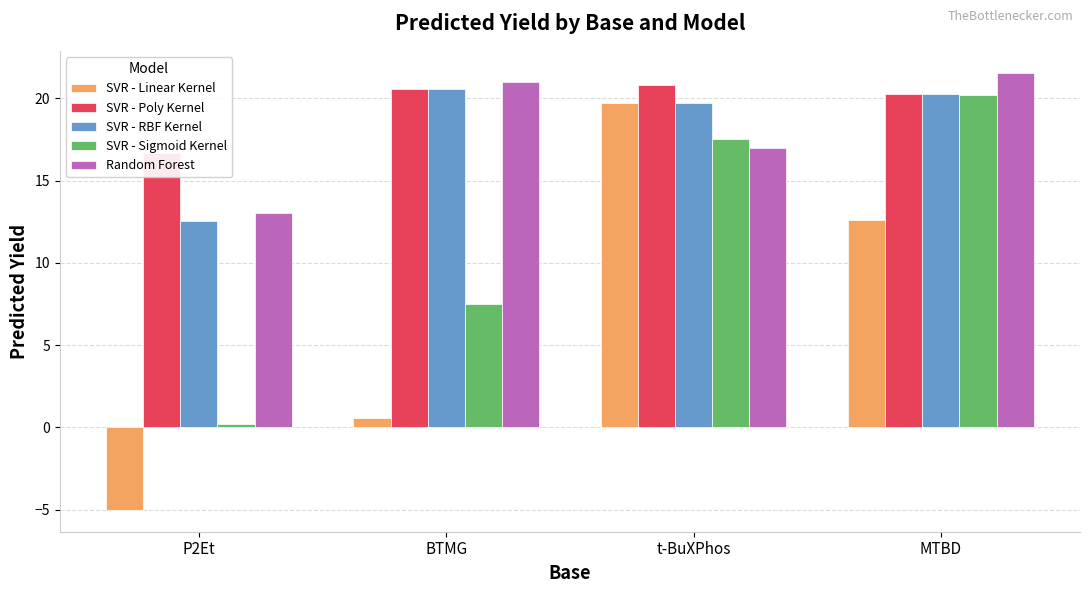

Reading right to left, list all the values displayed in this chart.

SVR - Linear Kernel: MTBD=12.6	t-BuXPhos=19.7	BTMG=0.6	P2Et=-5.0
SVR - Poly Kernel: MTBD=20.3	t-BuXPhos=20.8	BTMG=20.6	P2Et=16.7
SVR - RBF Kernel: MTBD=20.3	t-BuXPhos=19.7	BTMG=20.6	P2Et=12.6
SVR - Sigmoid Kernel: MTBD=20.2	t-BuXPhos=17.5	BTMG=7.5	P2Et=0.2
Random Forest: MTBD=21.6	t-BuXPhos=17.0	BTMG=21.0	P2Et=13.0